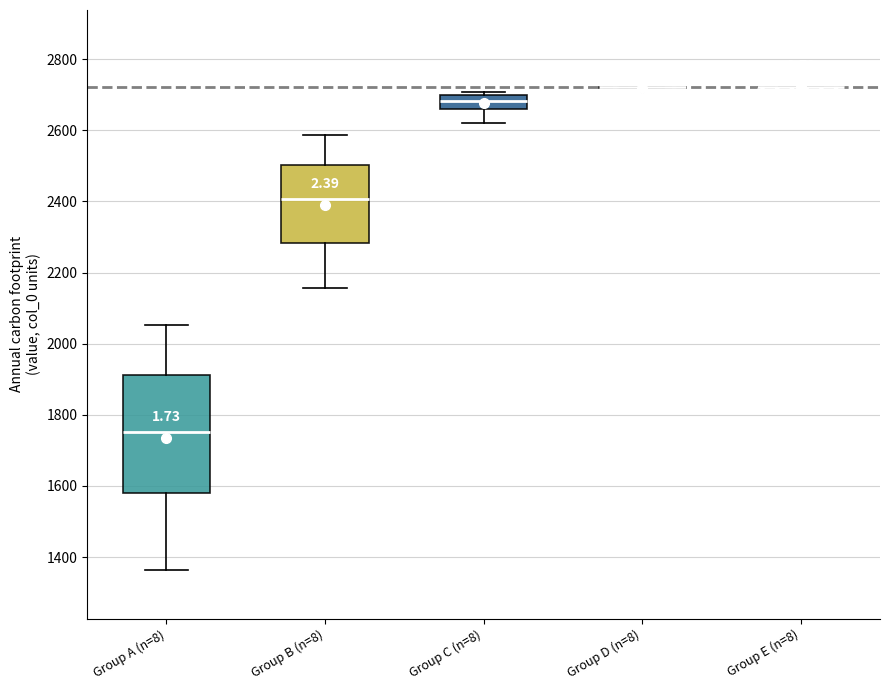

Reading left to right, transcribe this box plot: for each box, give where its median line is, the range the box spans, and where its two whiskers end, as read against the y-axis. The values are not printed on the chart, so give them approximately, as read against the axis.

Group A (n=8): median 1760, box 1580 to 1920, whiskers 1360 to 2060
Group B (n=8): median 2400, box 2280 to 2500, whiskers 2160 to 2580
Group C (n=8): median 2680, box 2660 to 2700, whiskers 2620 to 2700 (just above the box's upper edge)
Group D (n=8): box collapsed to a line at 2720, whiskers 2720 to 2720
Group E (n=8): box collapsed to a line at 2720, whiskers 2720 to 2720